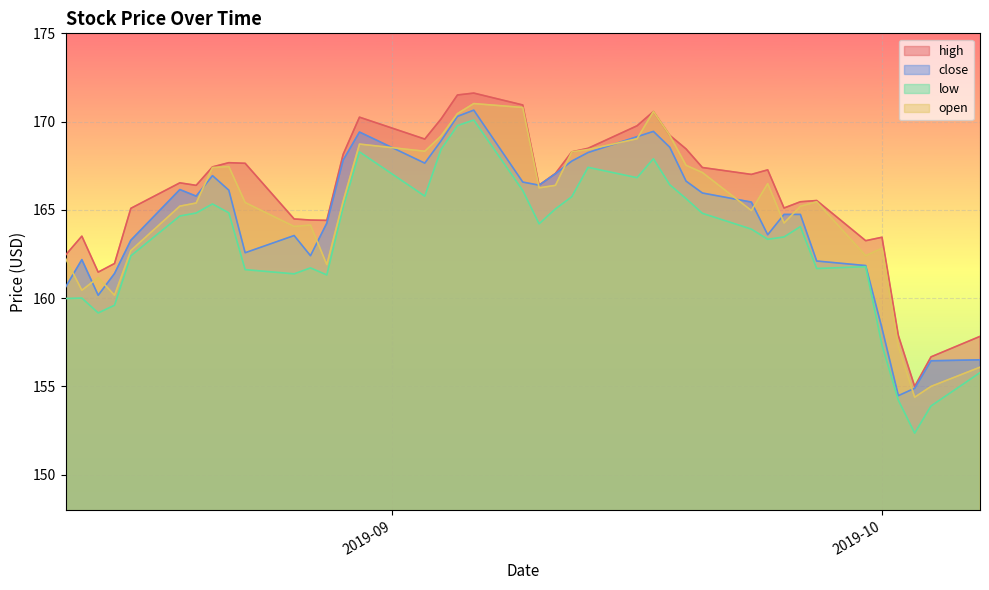

True or false: high and close cross at least once.

False